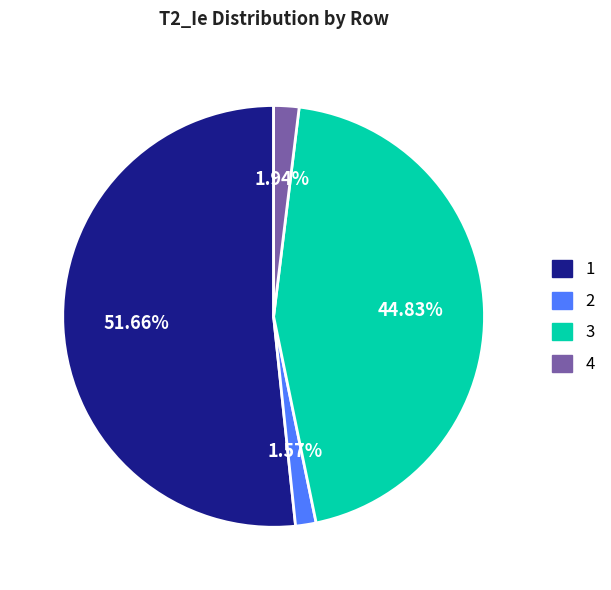

What is the majority slice?

1